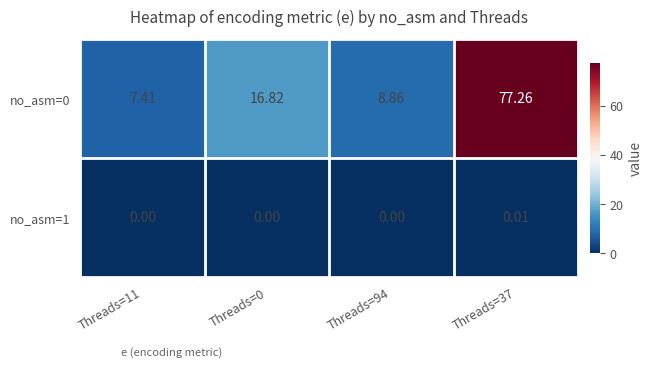

How many data points in no_asm=1 are above 0?

1